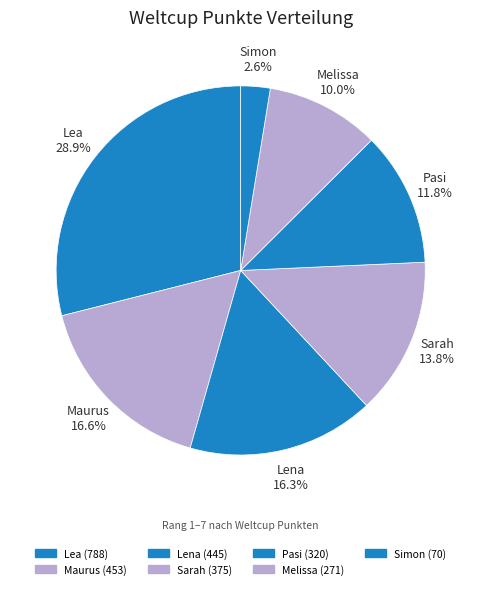

Which category has the smallest portion of the pie?

Simon